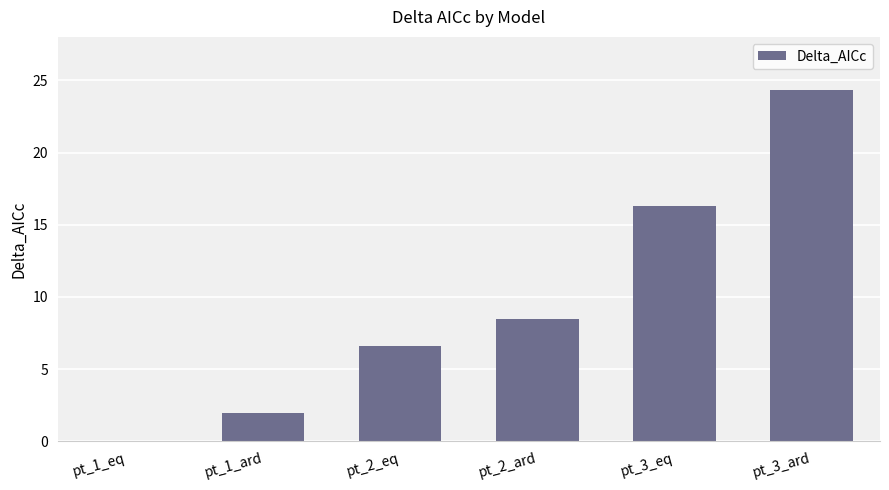

Reading left to right, extract all data points from this chart.

0.0	1.9	6.6	8.5	16.3	24.3